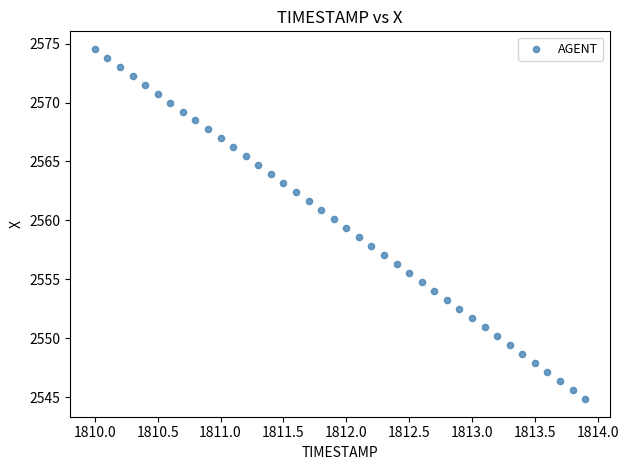

What is the range of Y values (max minus min)?

29.7